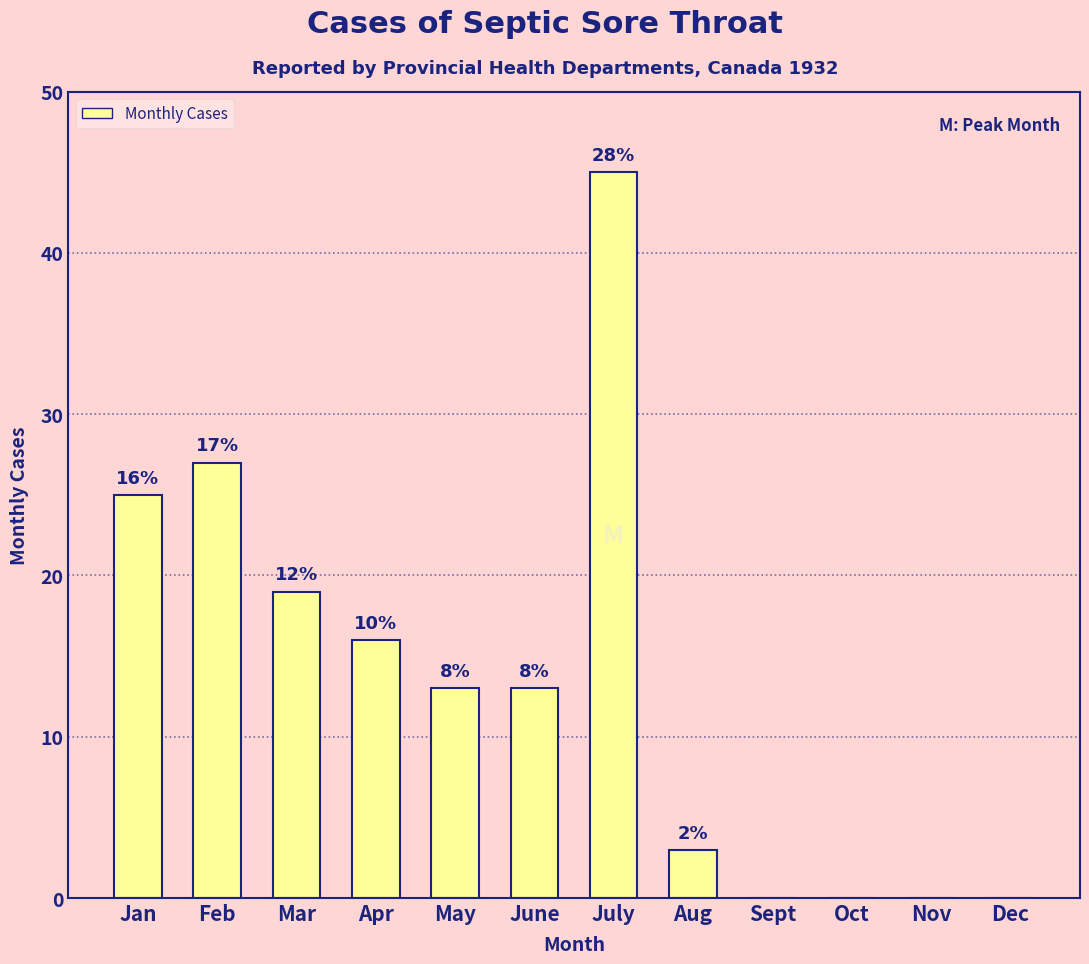

At which label does the data first exceed 13?

Jan